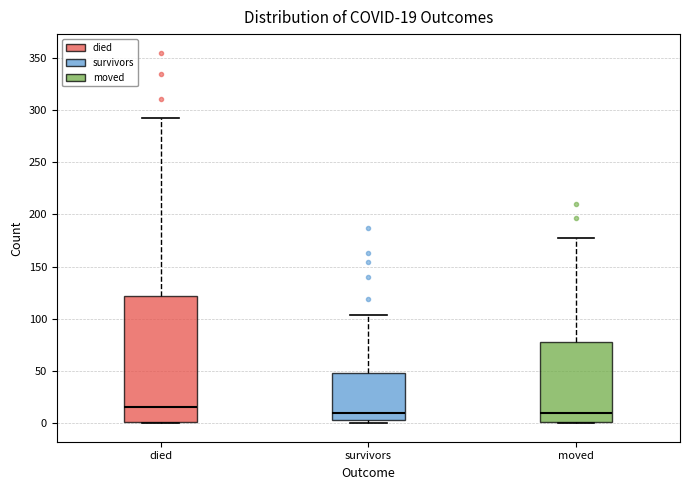

Which box is the tallest, from its lower edge to its upper edge?

died